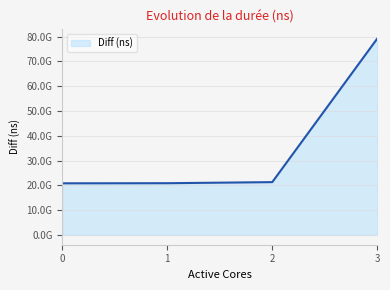

Reading right to left, list all the values displayed in this chart.

3=79184640208	2=21286944301	1=20852398243	0=20808221199